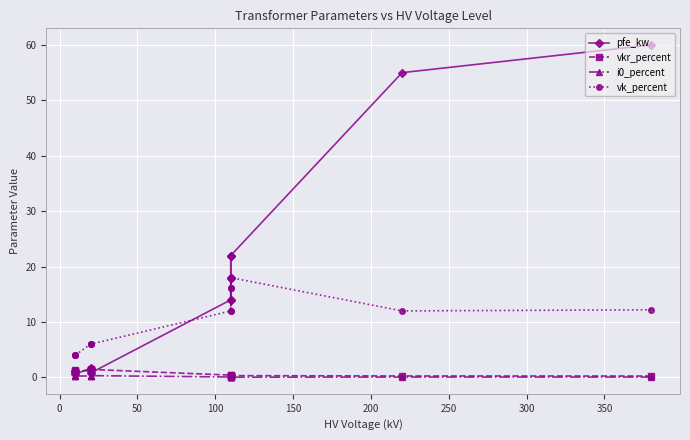

What is the label of the 6th point from the left?

200